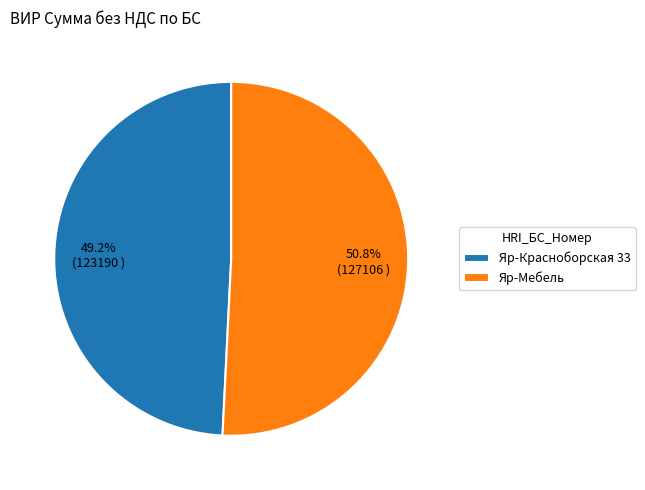

How many slices are in this pie chart?

2